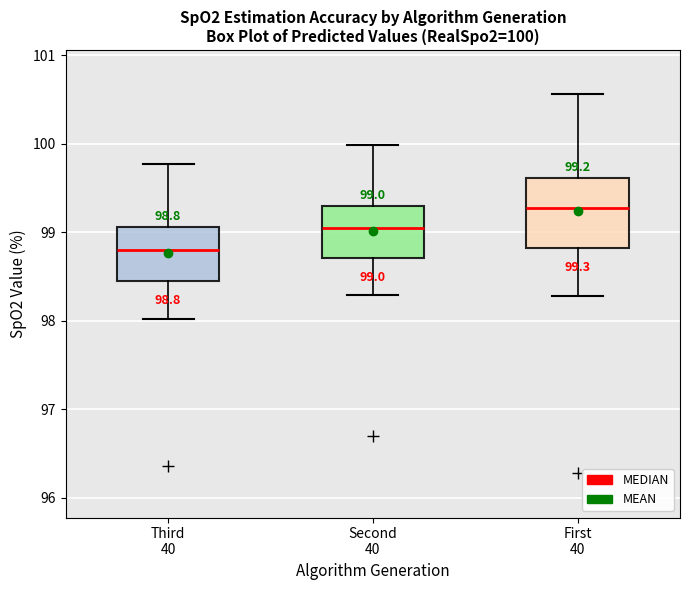

Which box is the tallest, from its lower edge to its upper edge?

First 40